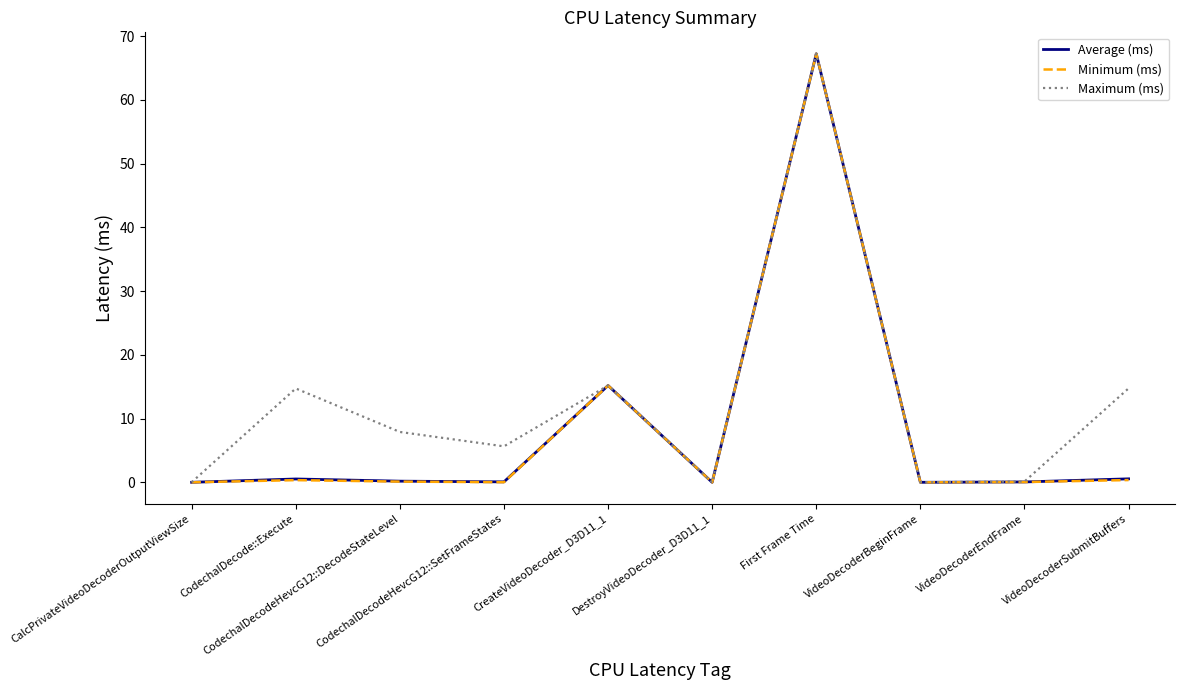

What is the maximum value shown in the chart?

67.2